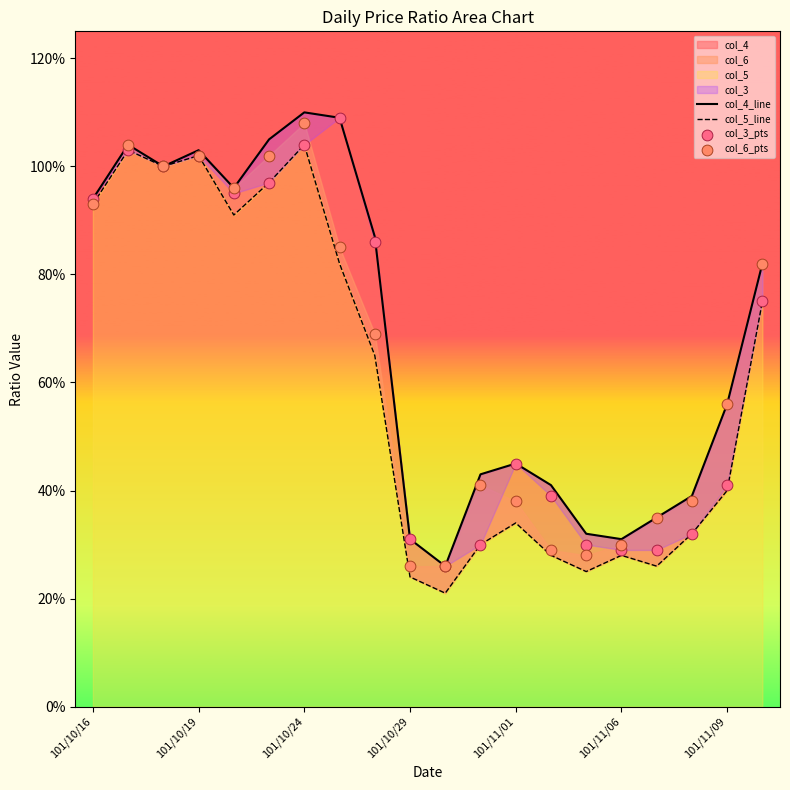

Which series reaches the minimum Y coordinate?

col_5_line